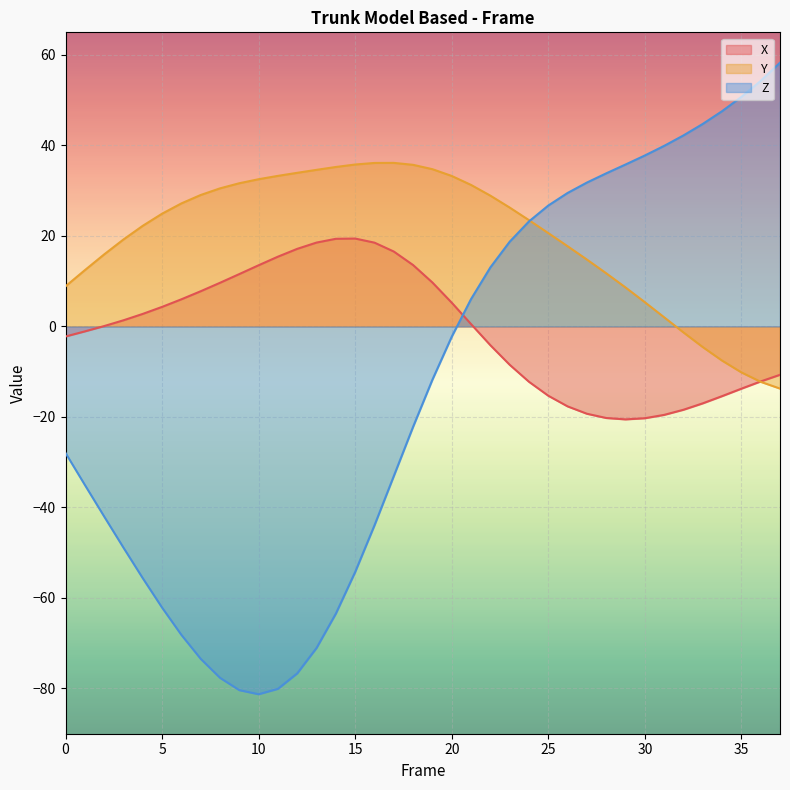

How many interior local valleys does the X series have?

1